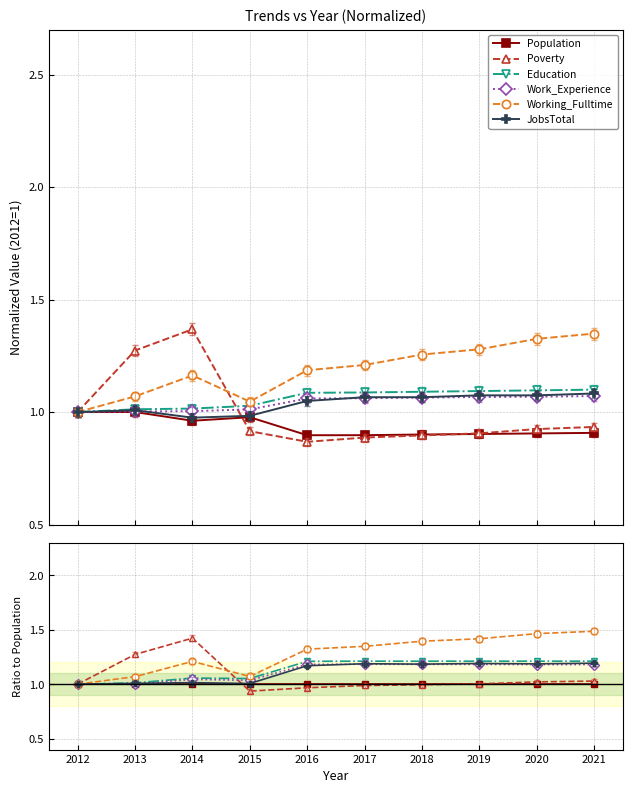

At how many categories does at least one series exceed 1?

9